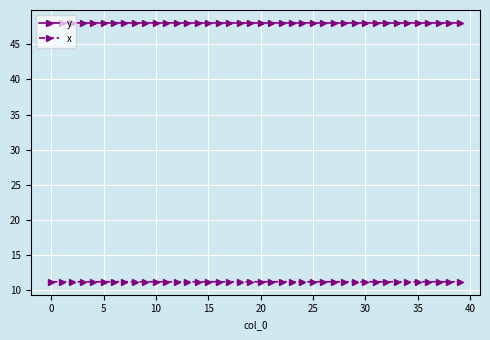

Which series has the largest total across all categories?

y